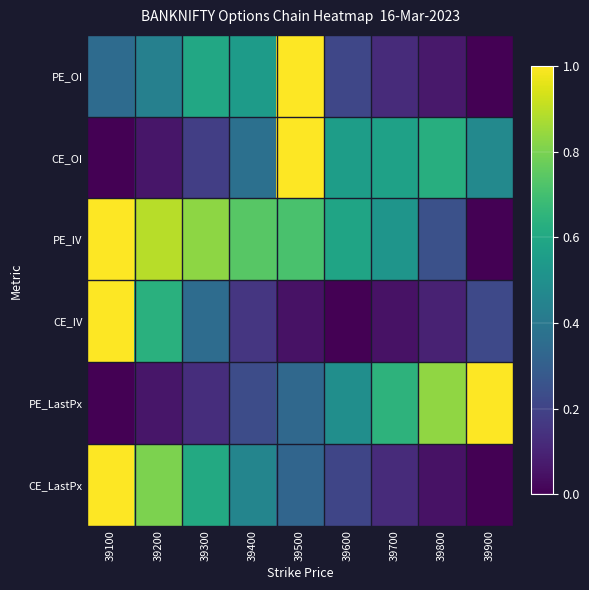

At which category does the chart reach its peak across all series?

39500